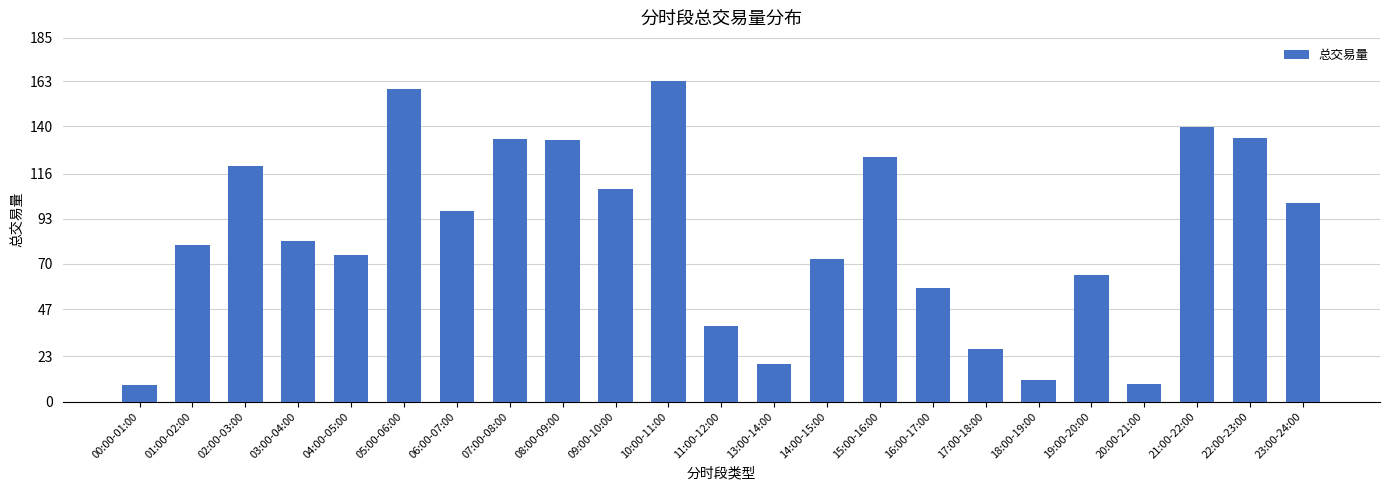

What is the difference between the values at 00:00-01:00 and 16:00-17:00?

49.4